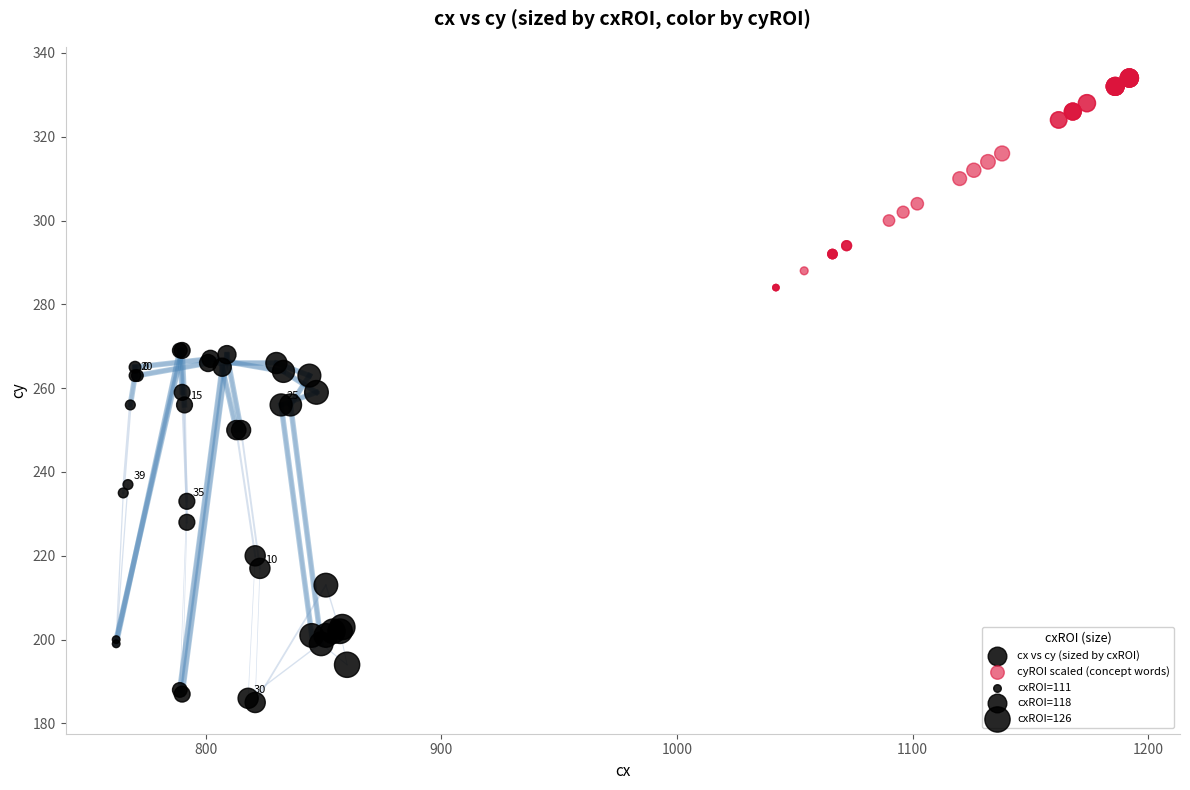

Which series contains the highest Y value?

cyROI scaled (concept words)